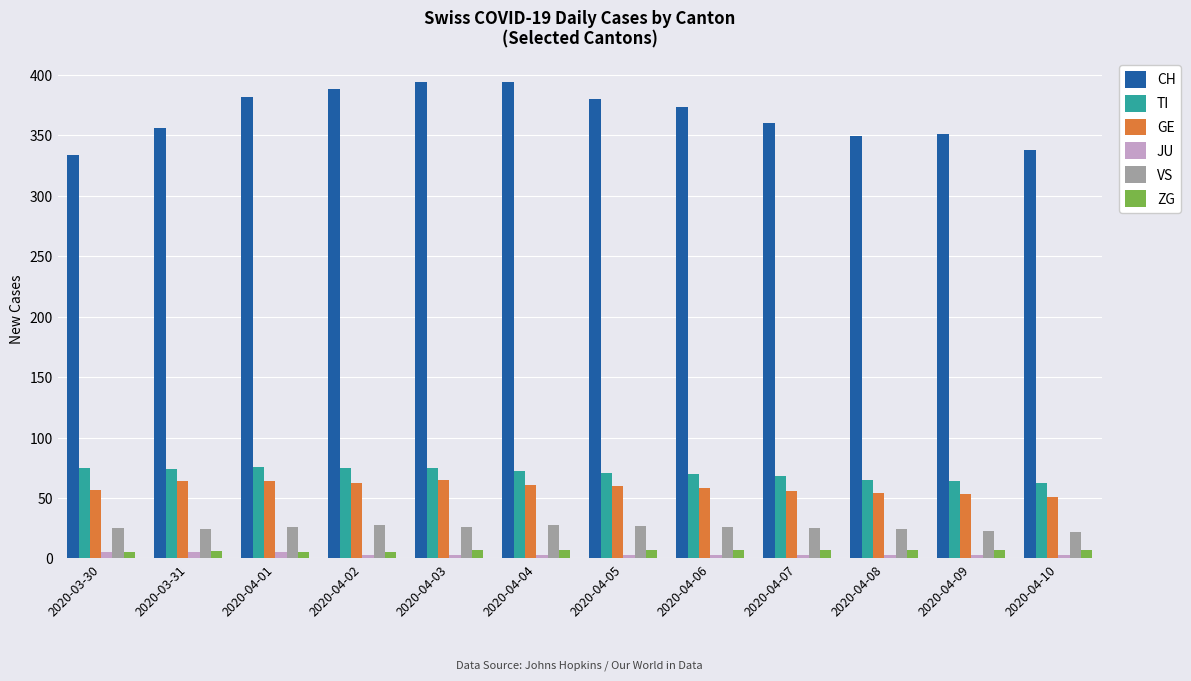

What is the average value of the VS series?

25